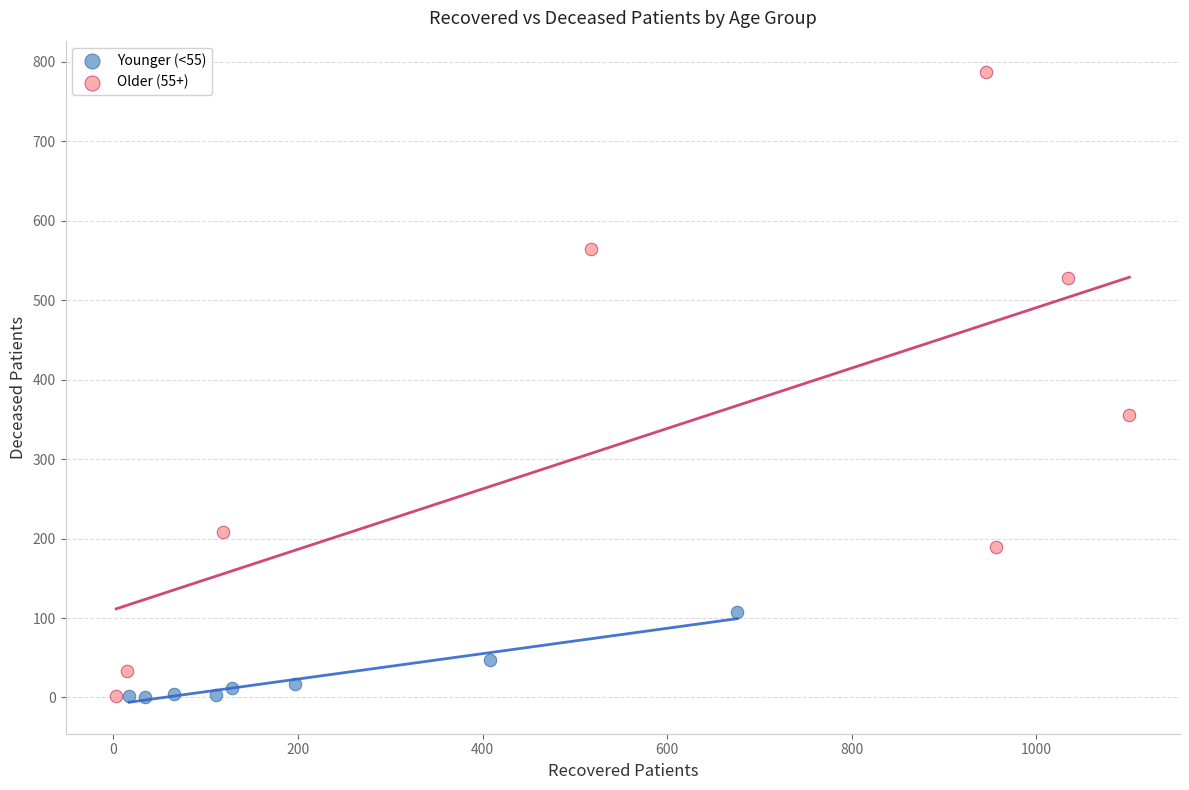

Which series reaches the maximum Y coordinate?

Older (55+)